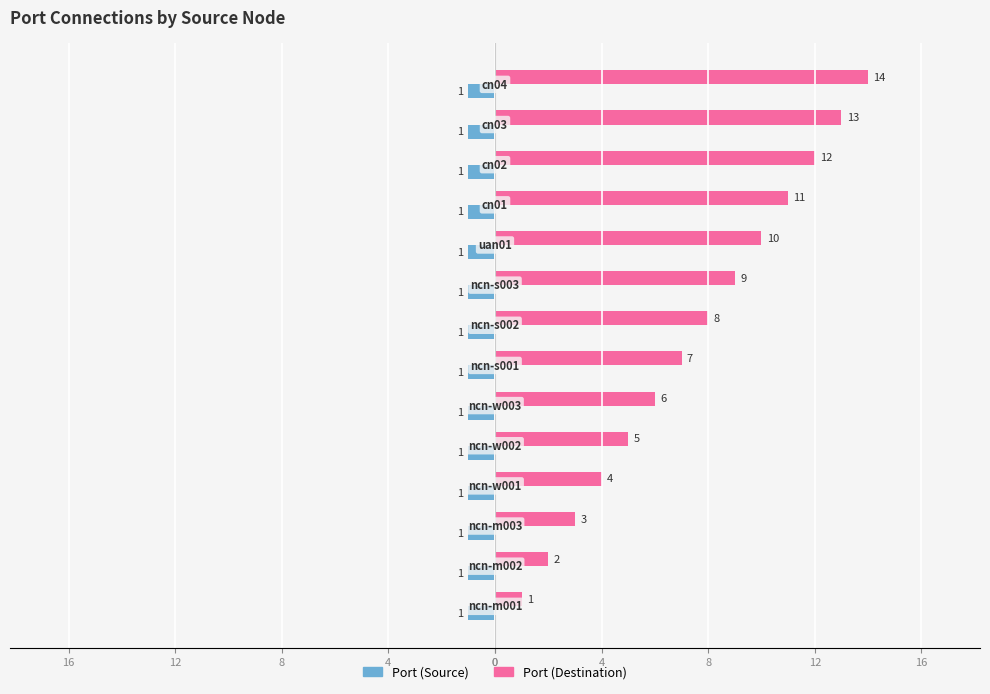

What is the label of the 7th bar from the right?

8